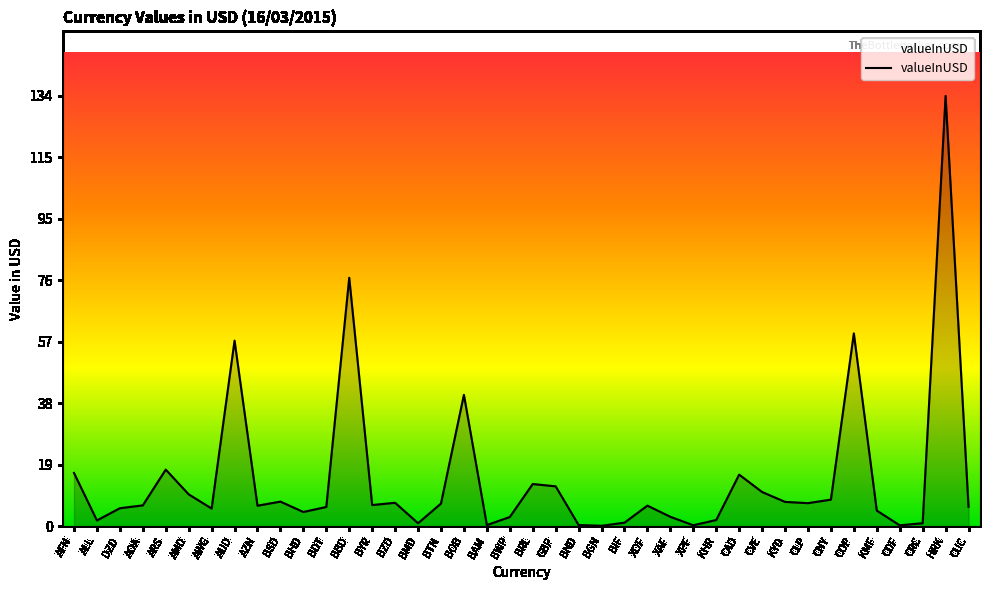

What is the approximate value at BND?

0.3